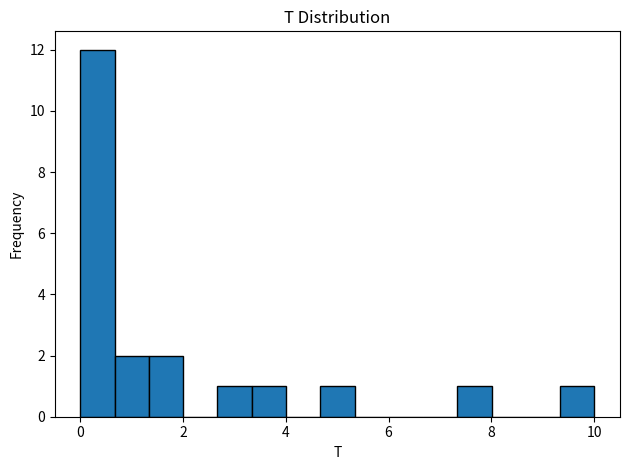

Around what value on the x-axis is the tallest bar? Give the approximate position of its centre, as read against the axis.

0.4